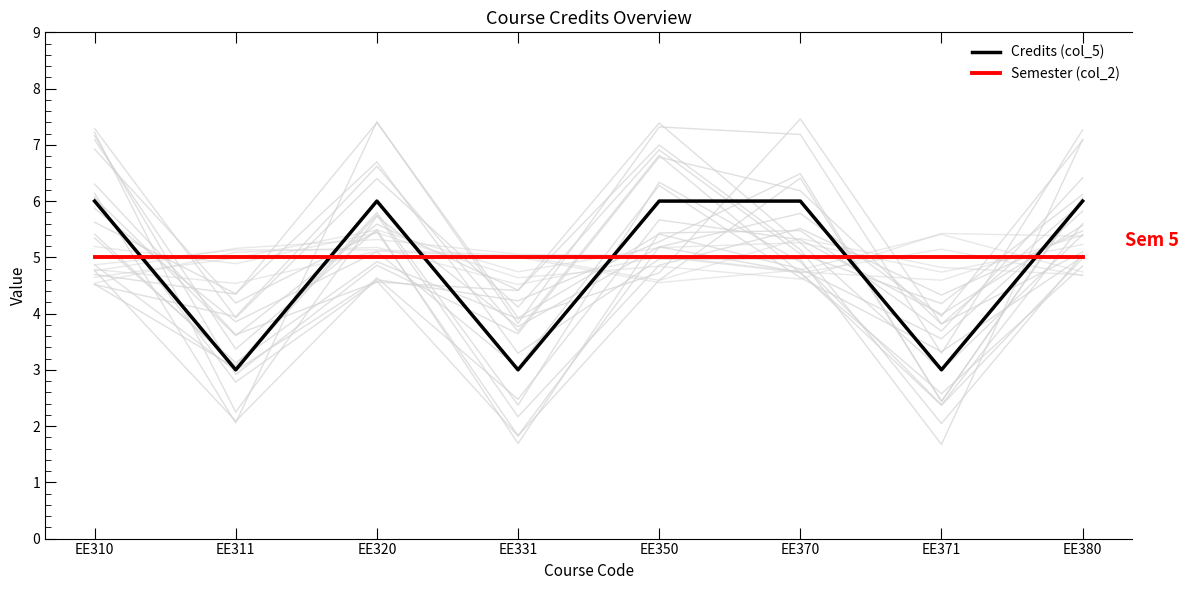

Count the number of data series in this chart.

2